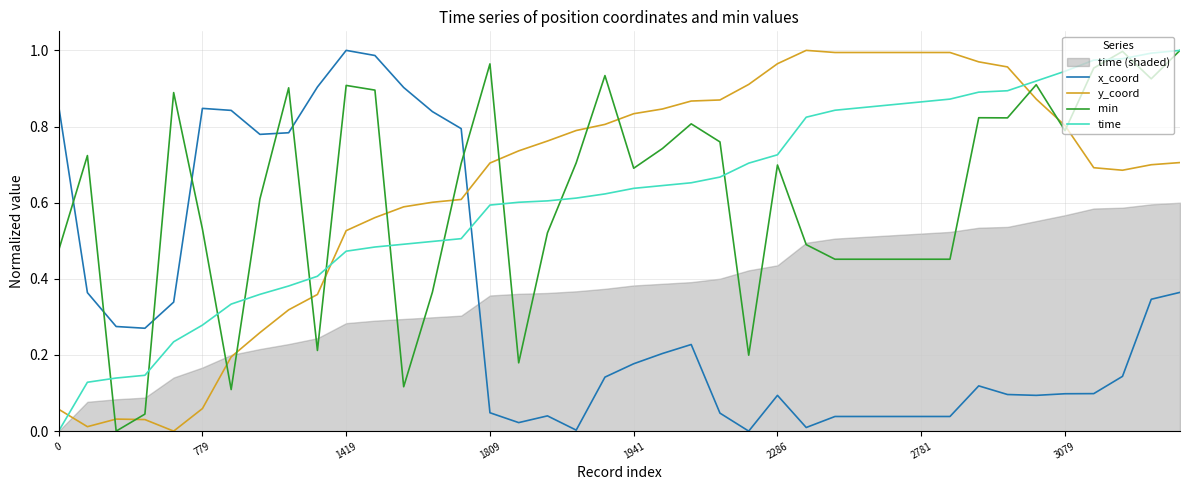

The value of x_coord at 1809 is 0.0. True or false?

False